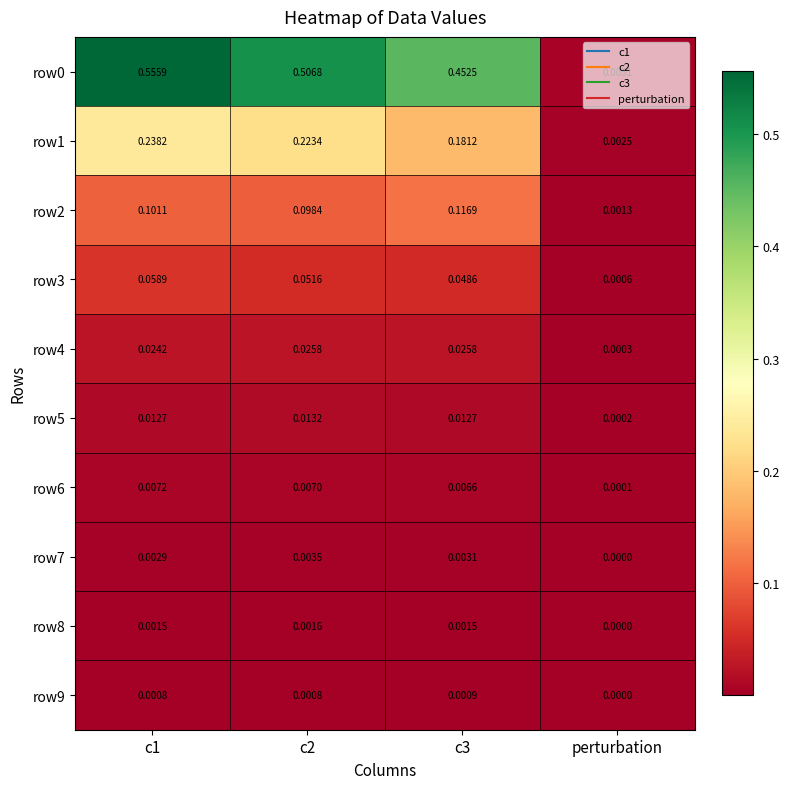

Which category has the lowest value across all series?

perturbation